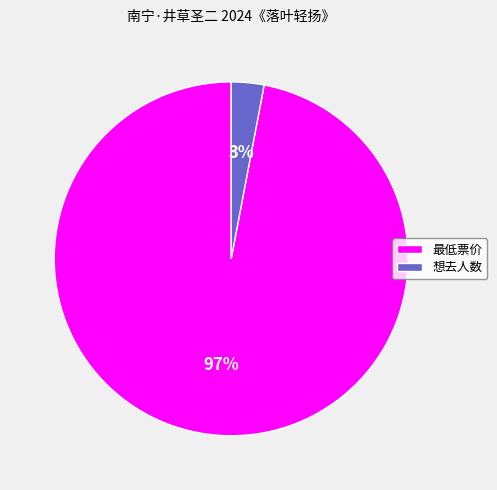

What is the majority slice?

最低票价